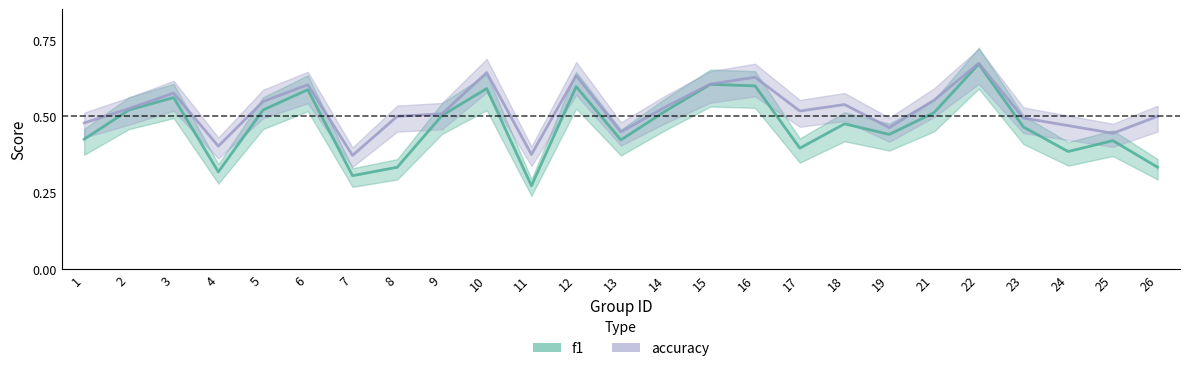

At which label does f1 reach its minimum?

11